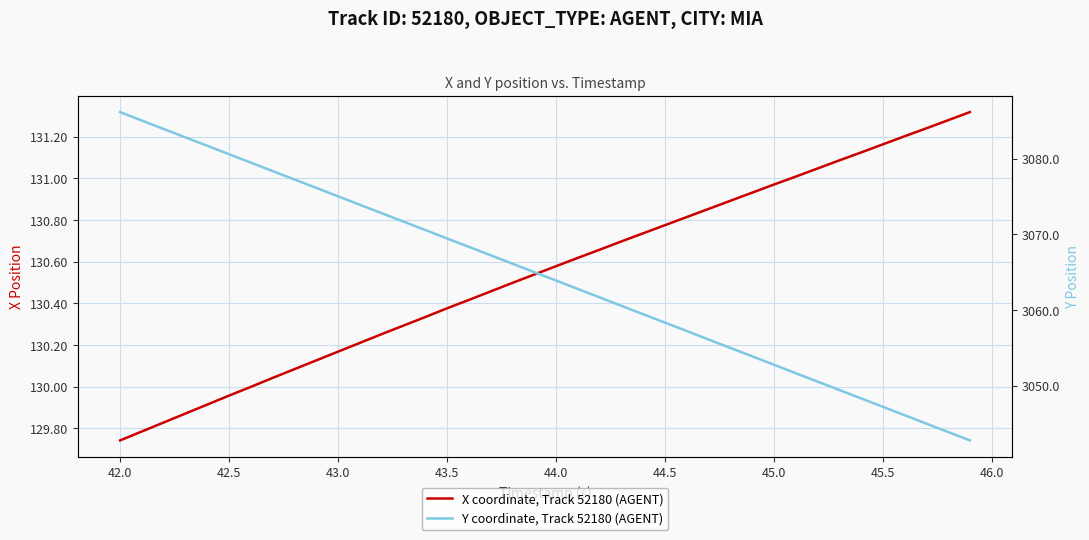

How many lines are shown in the chart?

2